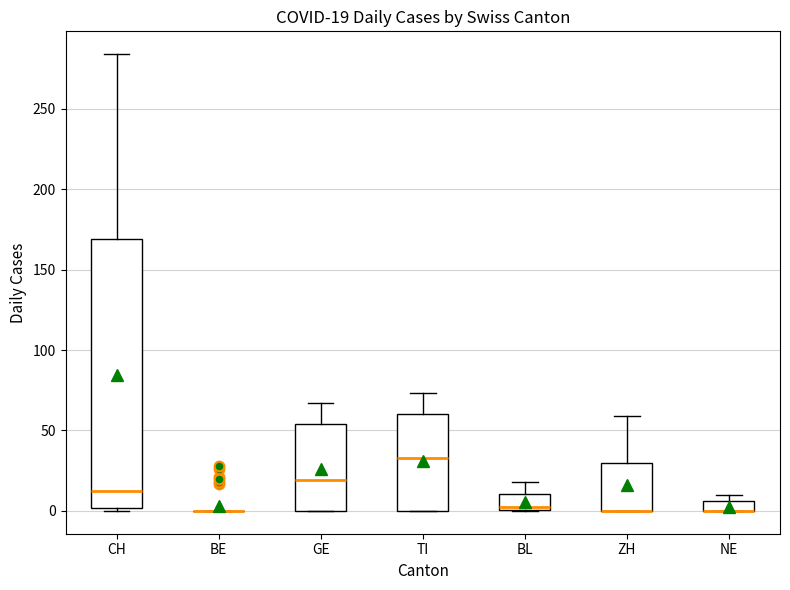

Comparing the boxes themselves (not the whiskers), which one is the tallest?

CH